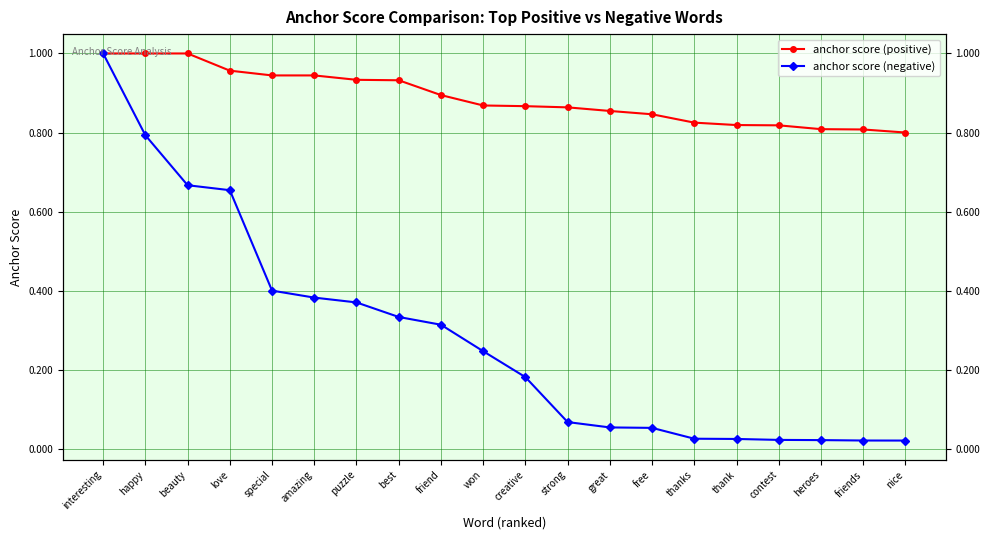

What is the sum of all anchor score (positive) values?

17.8